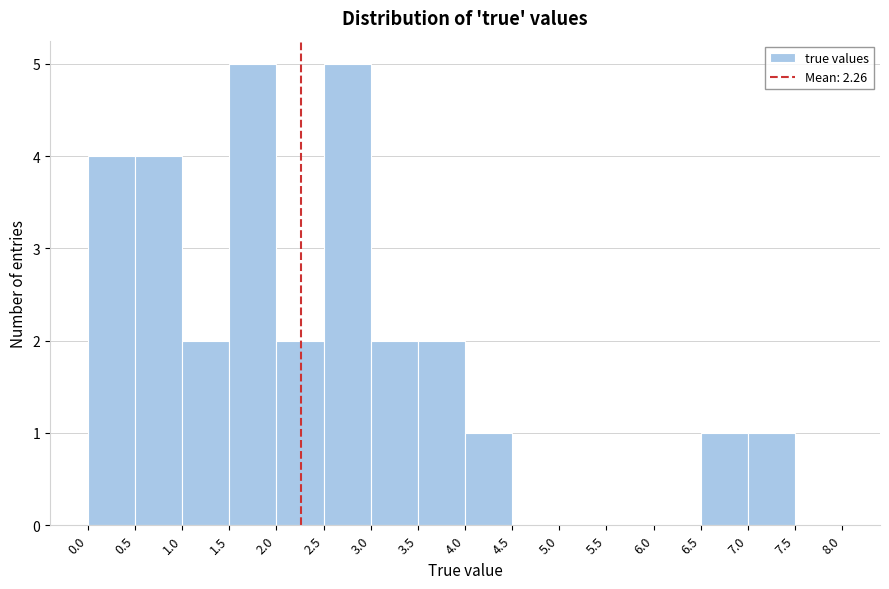

Reading left to right, list every bar in this chart as the range it spans on the x-axis followed by its height. The values are not printed on the chart, so give them approximately, as read against the axis.

0.0 to 0.5: 4
0.5 to 1.0: 4
1.0 to 1.5: 2
1.5 to 2.0: 5
2.0 to 2.5: 2
2.5 to 3.0: 5
3.0 to 3.5: 2
3.5 to 4.0: 2
4.0 to 4.5: 1
4.5 to 5.0: 0
5.0 to 5.5: 0
5.5 to 6.0: 0
6.0 to 6.5: 0
6.5 to 7.0: 1
7.0 to 7.5: 1
7.5 to 8.0: 0